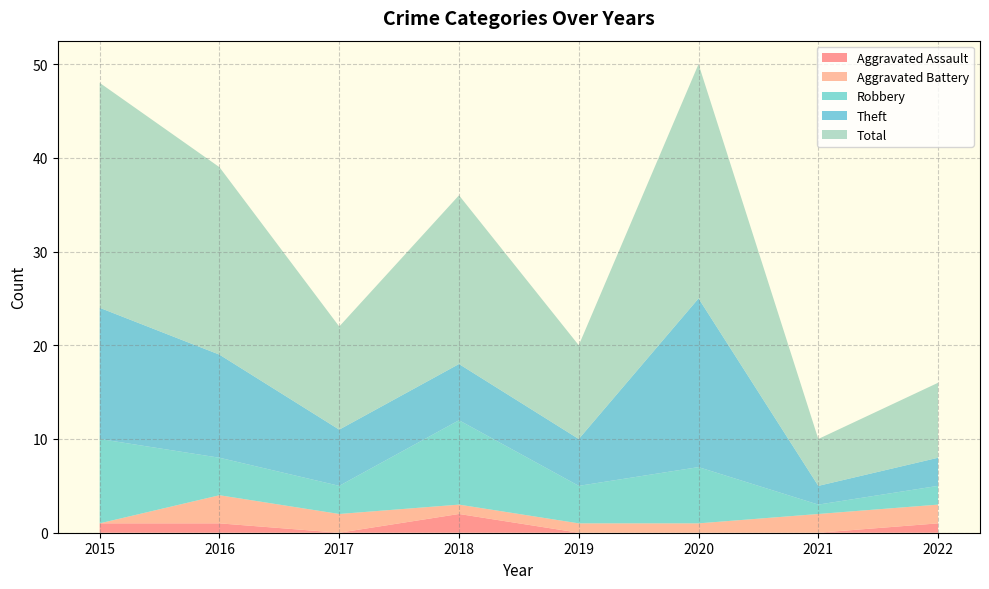

Reading left to right, transcribe all the data shown in this chart.

Aggravated Assault: 1	1	0	2	0	0	0	1
Aggravated Battery: 0	3	2	1	1	1	2	2
Robbery: 9	4	3	9	4	6	1	2
Theft: 14	11	6	6	5	18	2	3
Total: 24	20	11	18	10	25	5	8